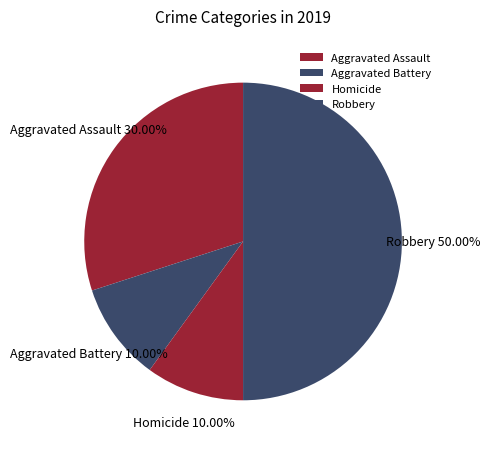

What is the largest slice in the pie chart?

Robbery